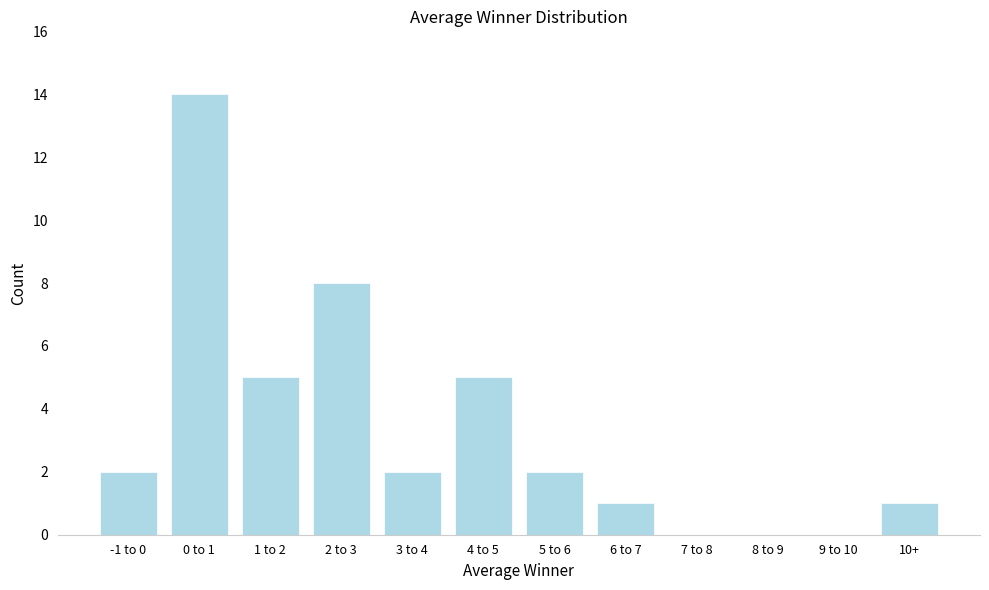

Reading left to right, transcribe all the data shown in this chart.

-1 to 0=2	0 to 1=14	1 to 2=5	2 to 3=8	3 to 4=2	4 to 5=5	5 to 6=2	6 to 7=1	7 to 8=0	8 to 9=0	9 to 10=0	10+=1